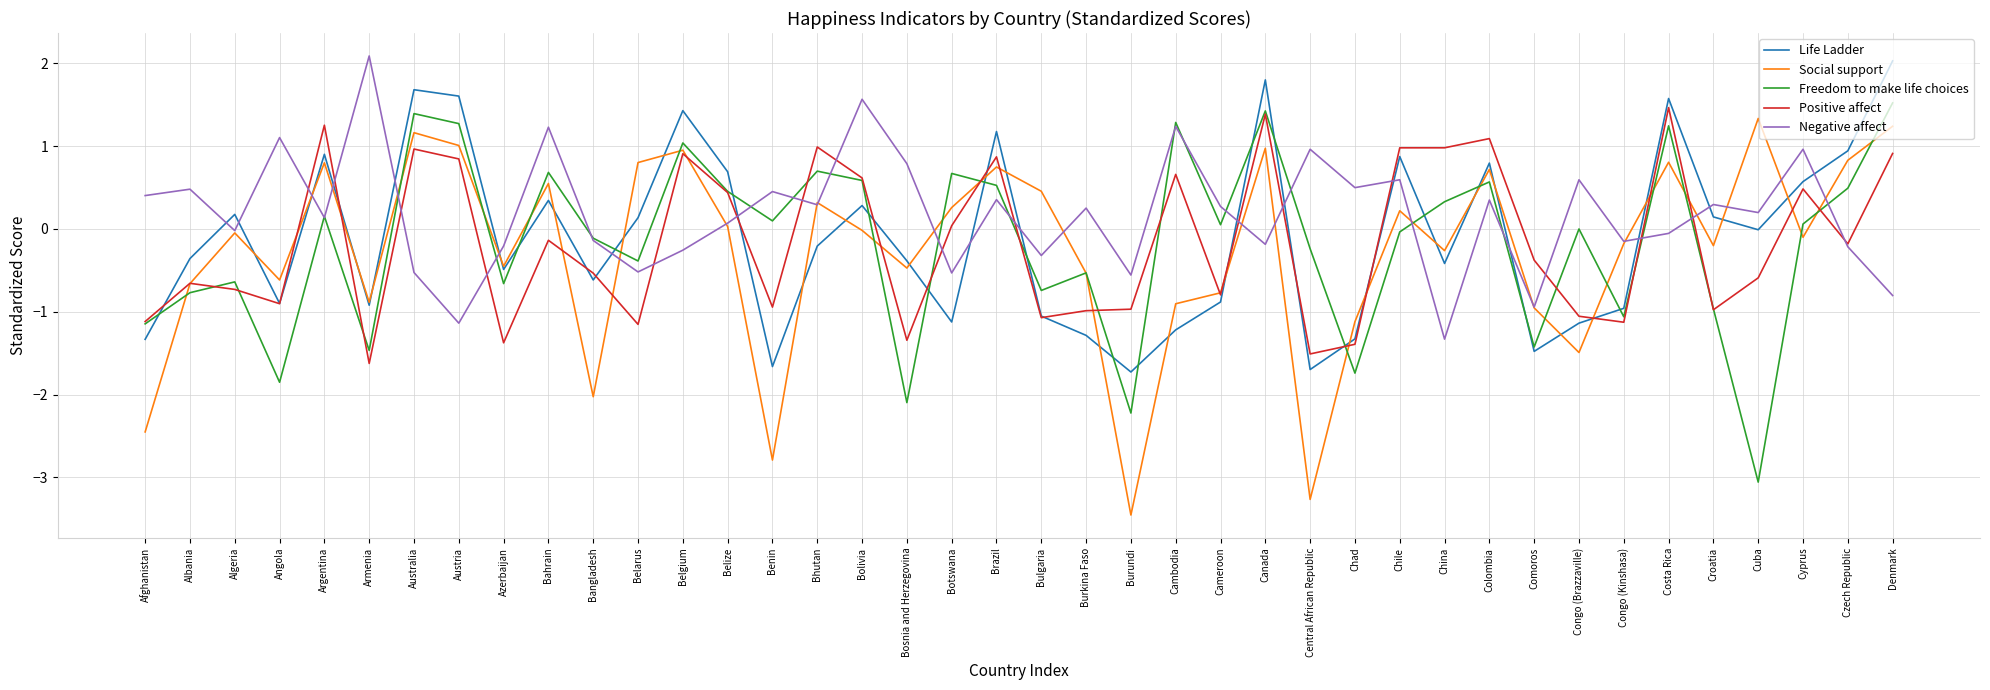

What is the sum of all Negative affect values?

7.3